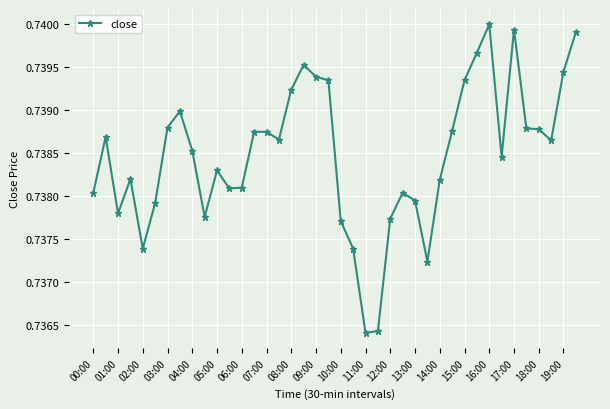

True or false: there are more than 1 points higher than both neighbors.

True